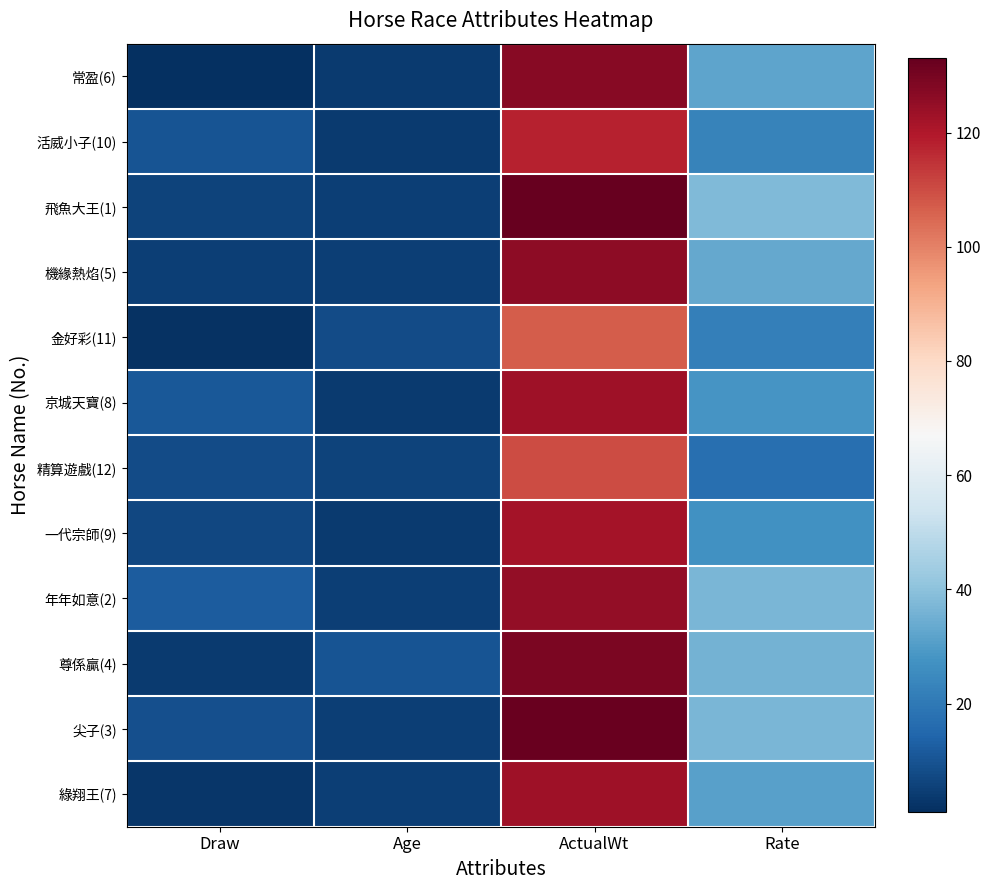

At Rate, list the series in order from smallest to largest.

精算遊戲(12), 金好彩(11), 活威小子(10), 一代宗師(9), 京城天寶(8), 綠翔王(7), 常盈(6), 機緣熱焰(5), 尊係贏(4), 年年如意(2), 尖子(3), 飛魚大王(1)